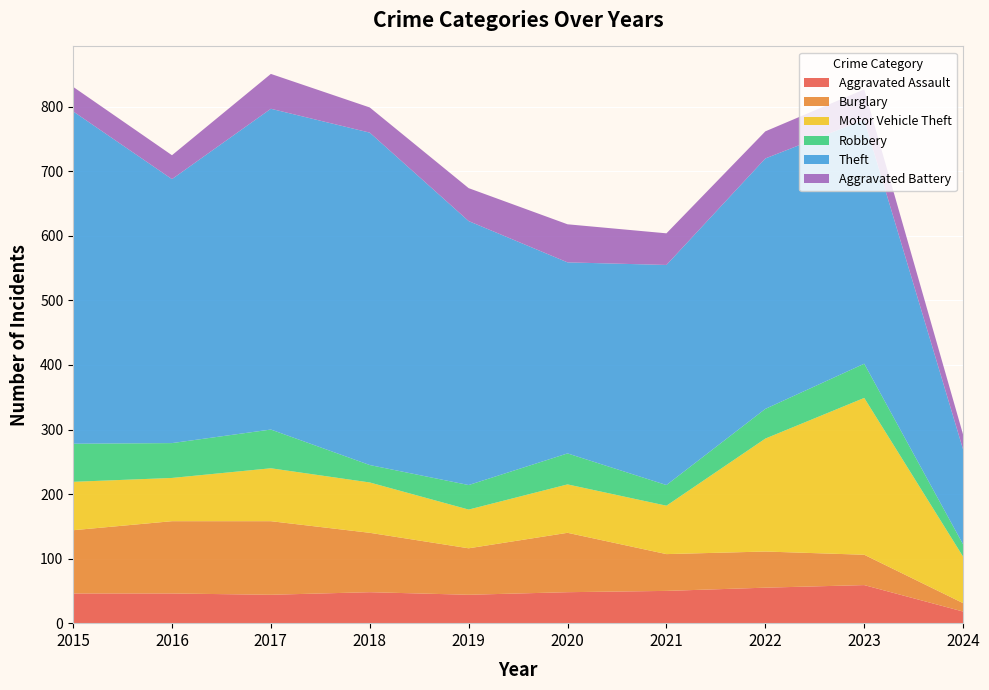

Reading right to left, list all the values displayed in this chart.

Aggravated Assault: 2024=18	2023=59	2022=55	2021=50	2020=48	2019=44	2018=48	2017=44	2016=46	2015=46
Burglary: 2024=13	2023=47	2022=56	2021=57	2020=92	2019=72	2018=92	2017=114	2016=112	2015=98
Motor Vehicle Theft: 2024=72	2023=243	2022=175	2021=75	2020=75	2019=60	2018=78	2017=82	2016=67	2015=75
Robbery: 2024=19	2023=53	2022=46	2021=32	2020=48	2019=38	2018=27	2017=60	2016=54	2015=59
Theft: 2024=147	2023=378	2022=388	2021=341	2020=296	2019=409	2018=515	2017=497	2016=409	2015=515
Aggravated Battery: 2024=23	2023=47	2022=42	2021=49	2020=59	2019=51	2018=39	2017=54	2016=37	2015=38